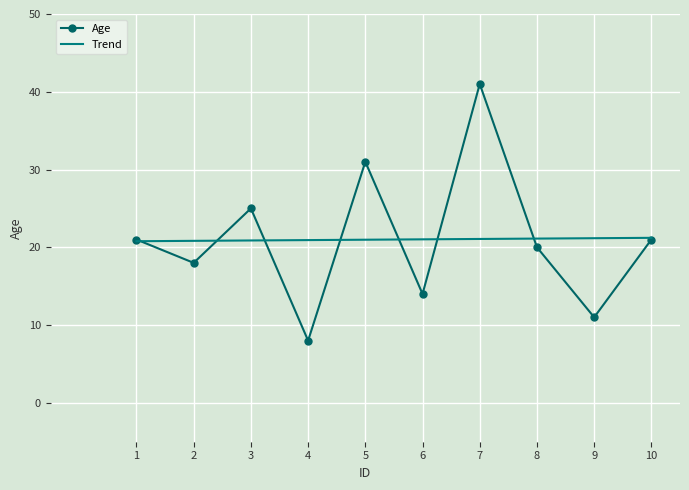

What is the average value?

21